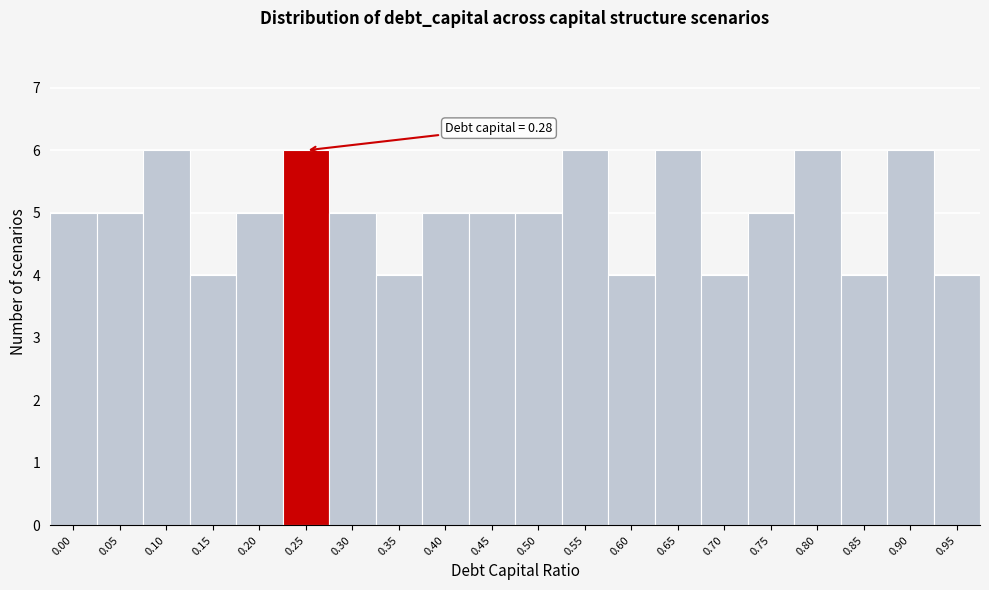

Reading left to right, extract all data points from this chart.

0.00=5	0.05=5	0.10=6	0.15=4	0.20=5	0.25=6	0.30=5	0.35=4	0.40=5	0.45=5	0.50=5	0.55=6	0.60=4	0.65=6	0.70=4	0.75=5	0.80=6	0.85=4	0.90=6	0.95=4